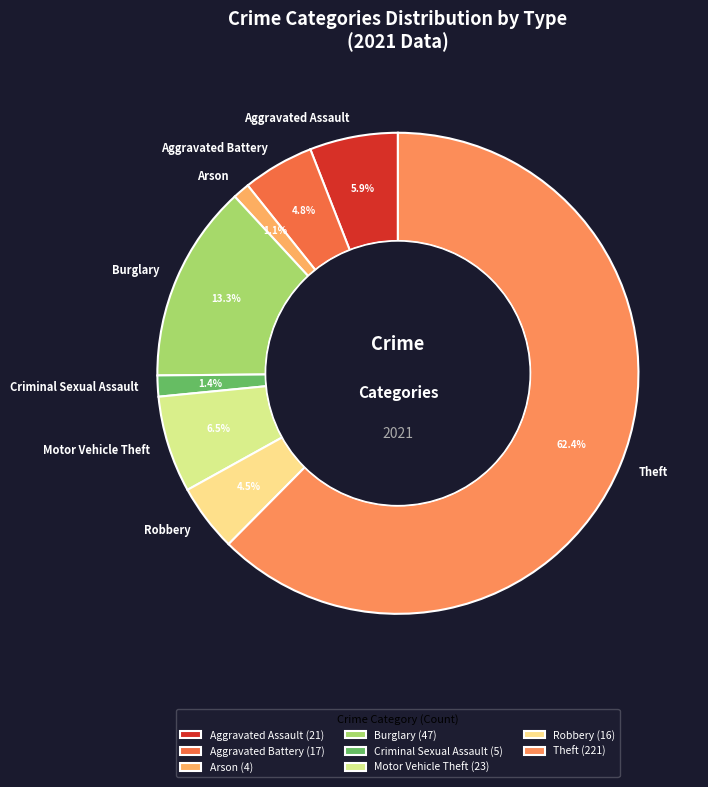

To the nearest percent, what is the difference between the Criminal Sexual Assault and Aggravated Battery slice percentages?

3%